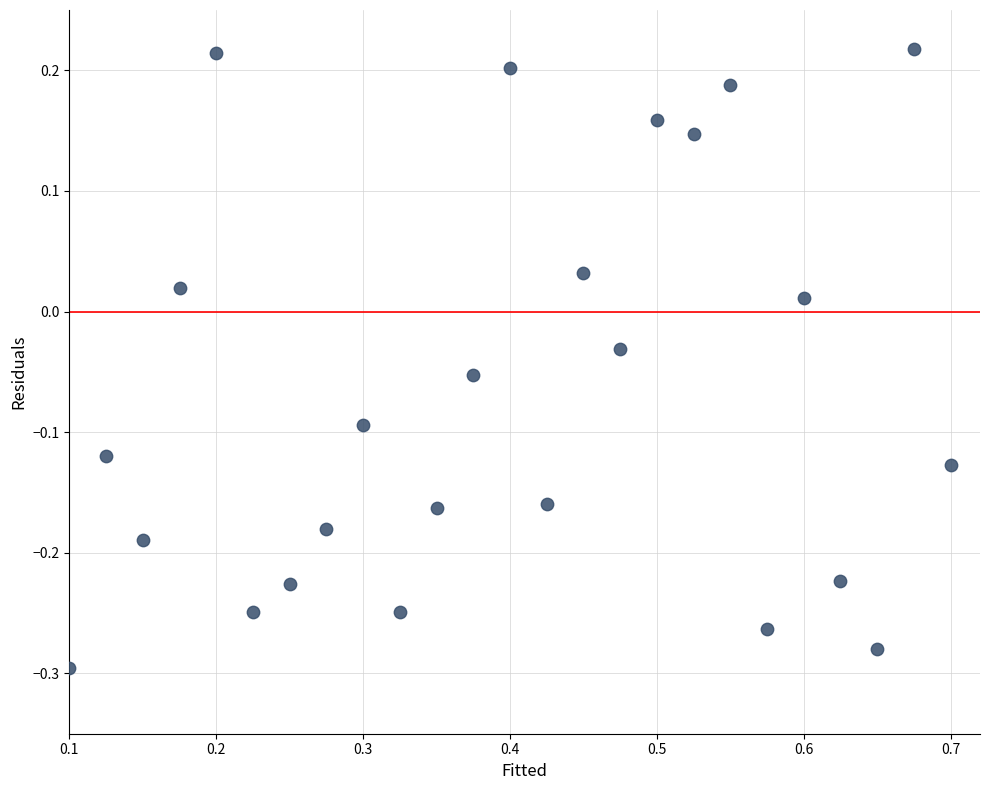

What is the range of X values (max minus min)?

0.6